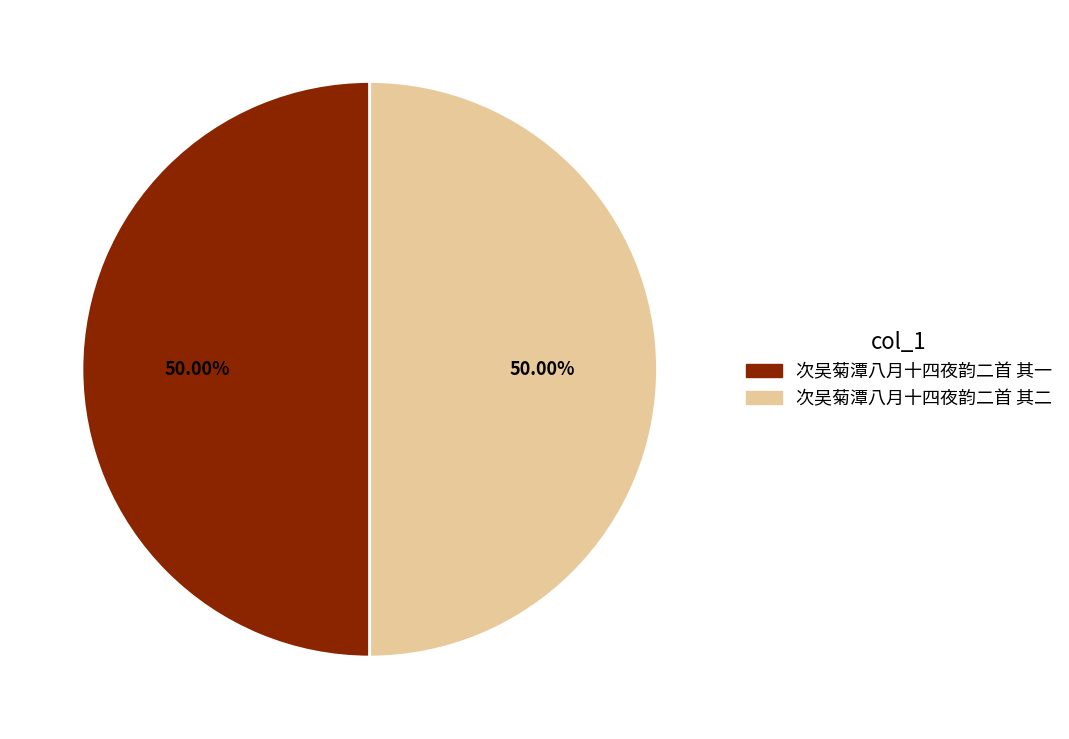

What portion of the pie excludes 次吴菊潭八月十四夜韵二首 其一?

50.0%